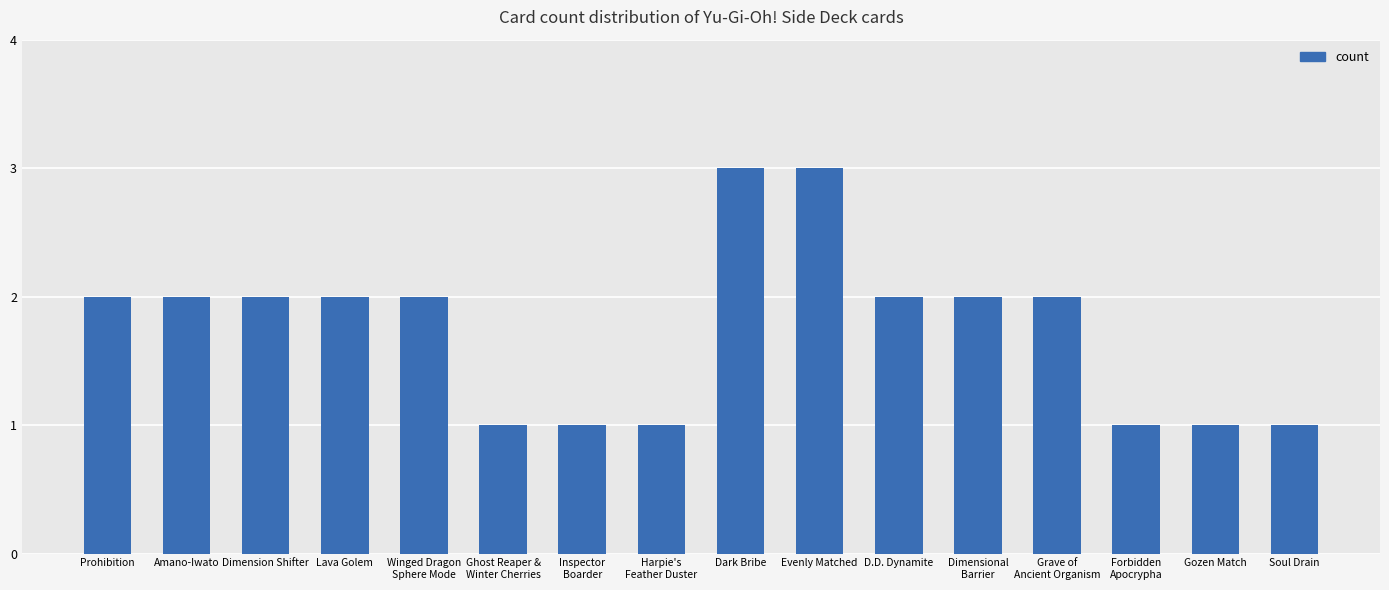

What position from the left is Dimensional
Barrier?

12